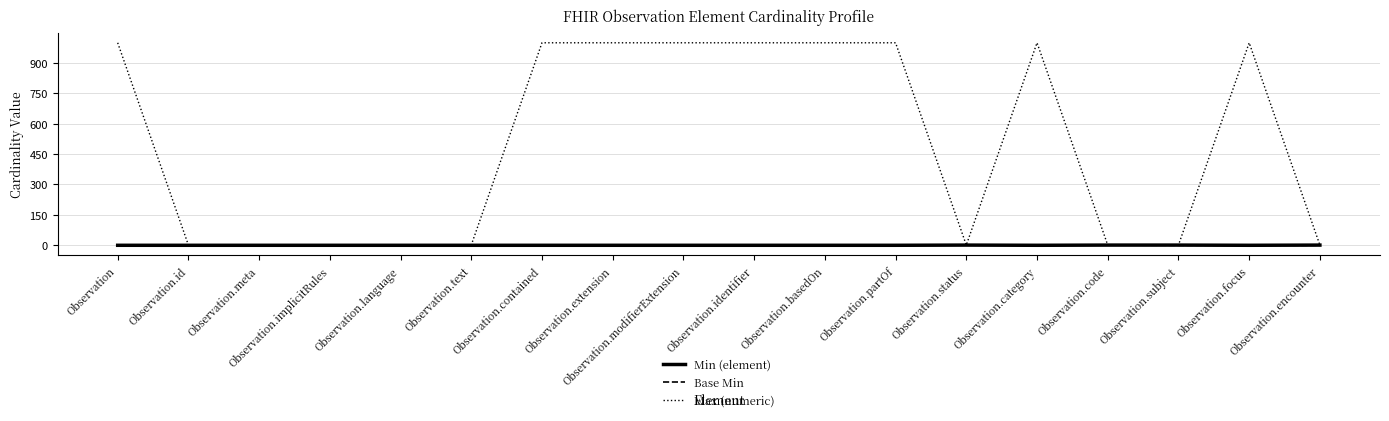

What value does the Max (numeric) series have at Observation.partOf?

999